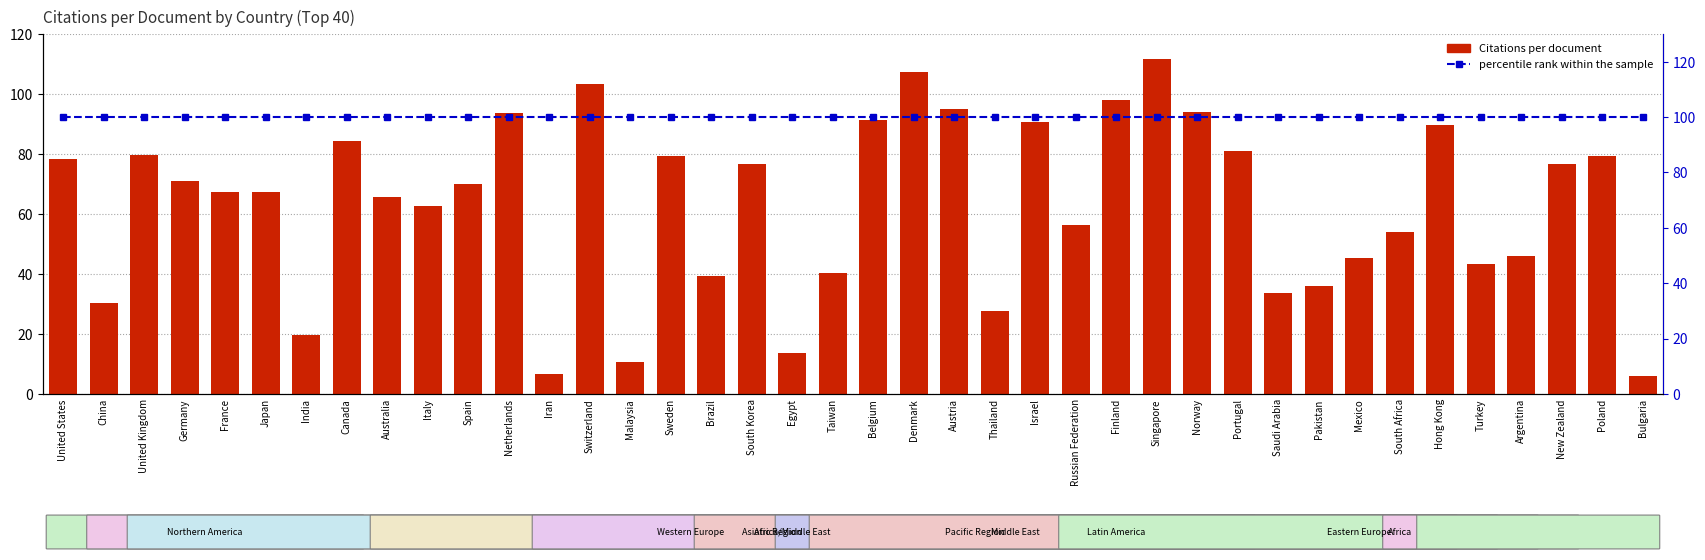

How many series are shown in this chart?

2